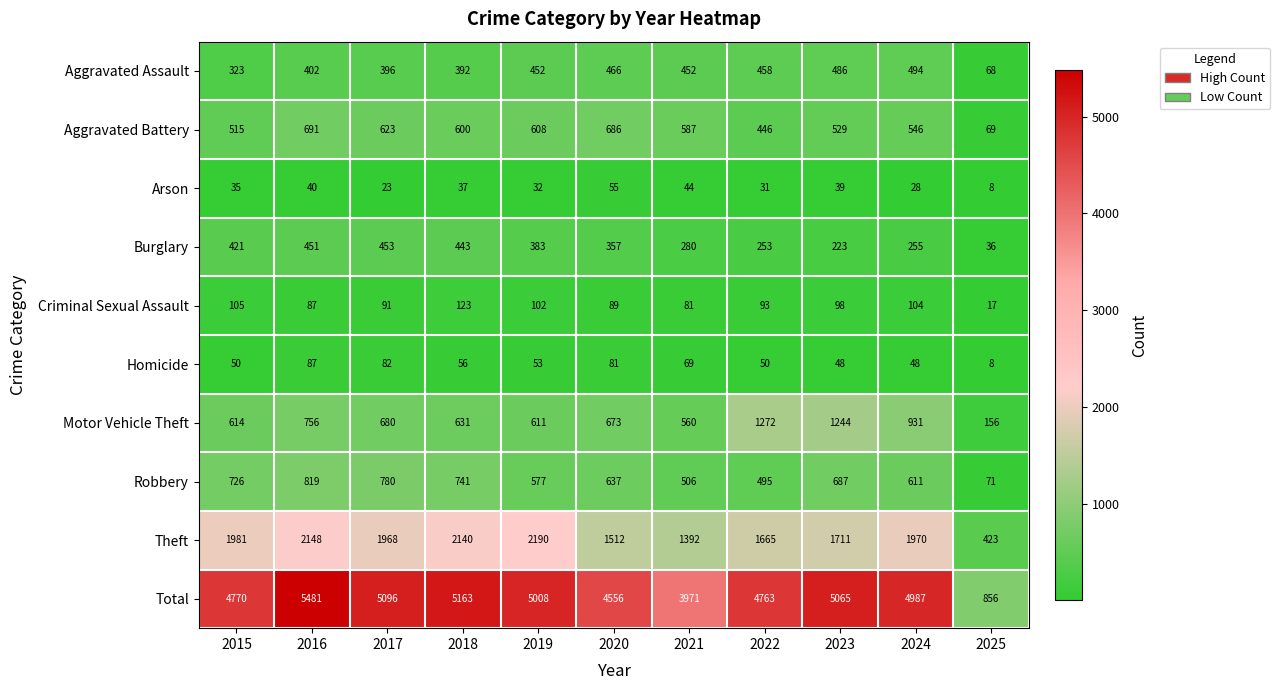

What is the minimum value for Theft?

423